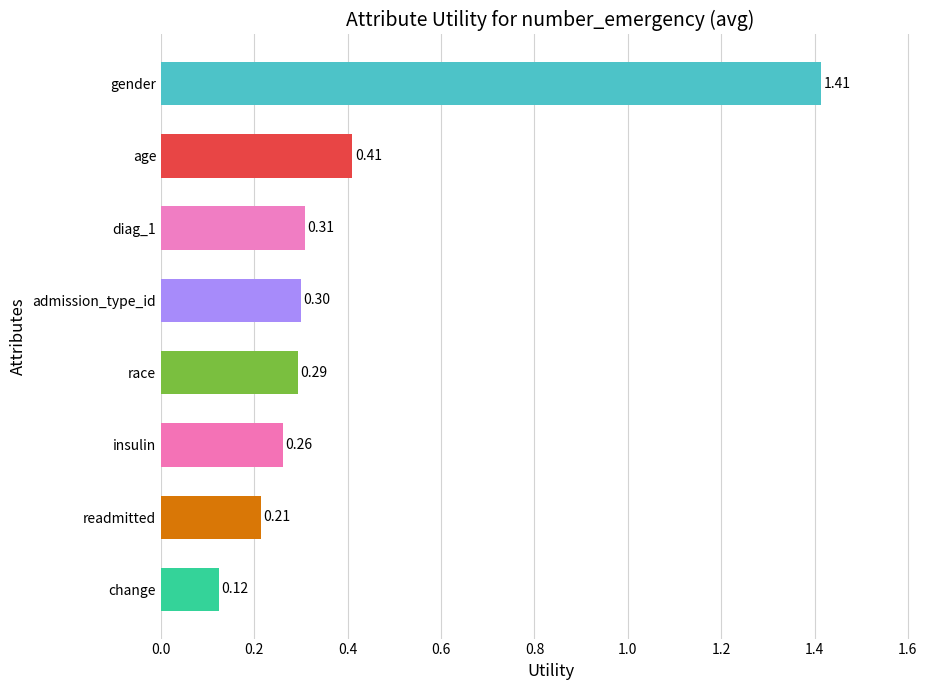

List the labels in order of value, largest first.

gender, age, diag_1, admission_type_id, race, insulin, readmitted, change